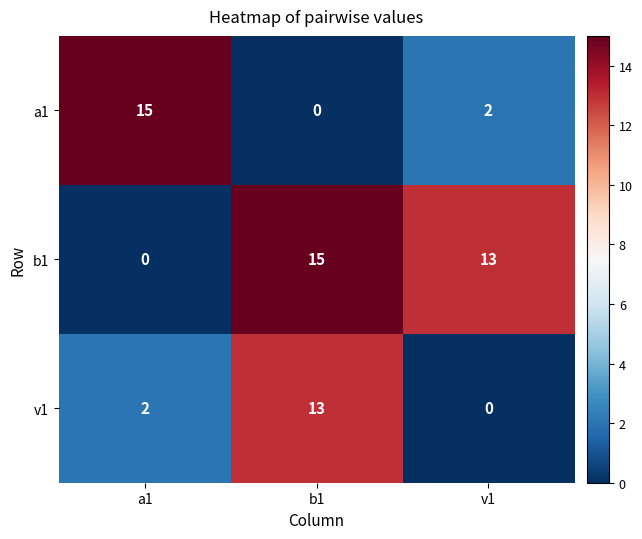

What is the spread (max minus min) of values at v1?

13